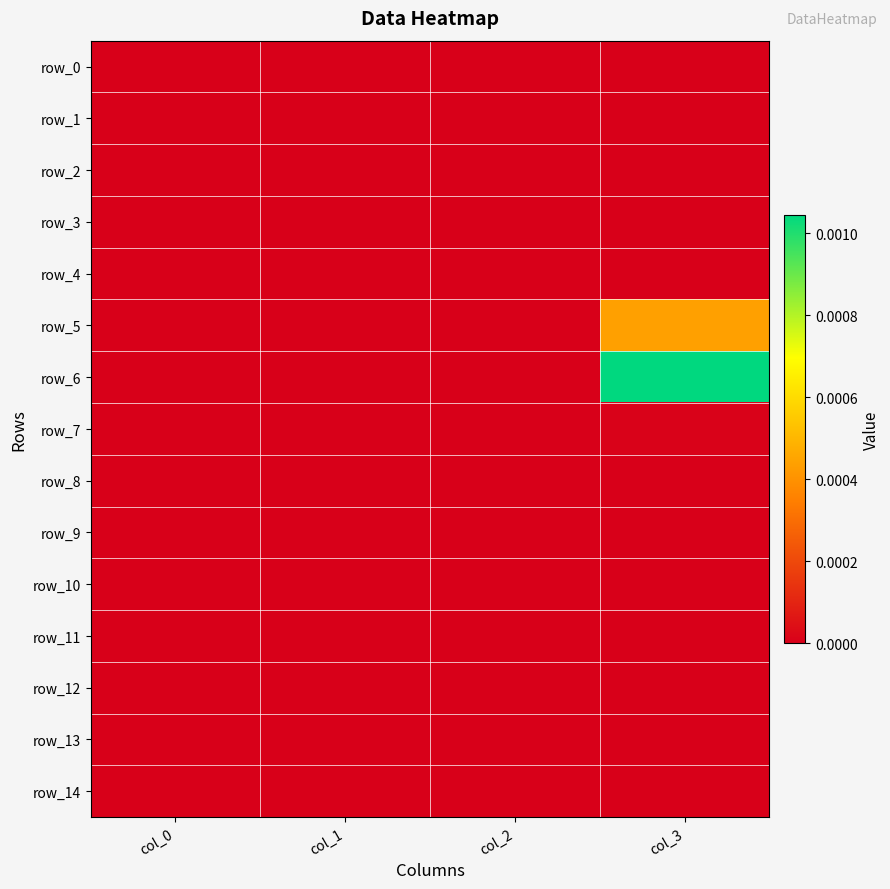

Is the value of row_10 at col_0 greater than the value of row_3 at col_3?

No